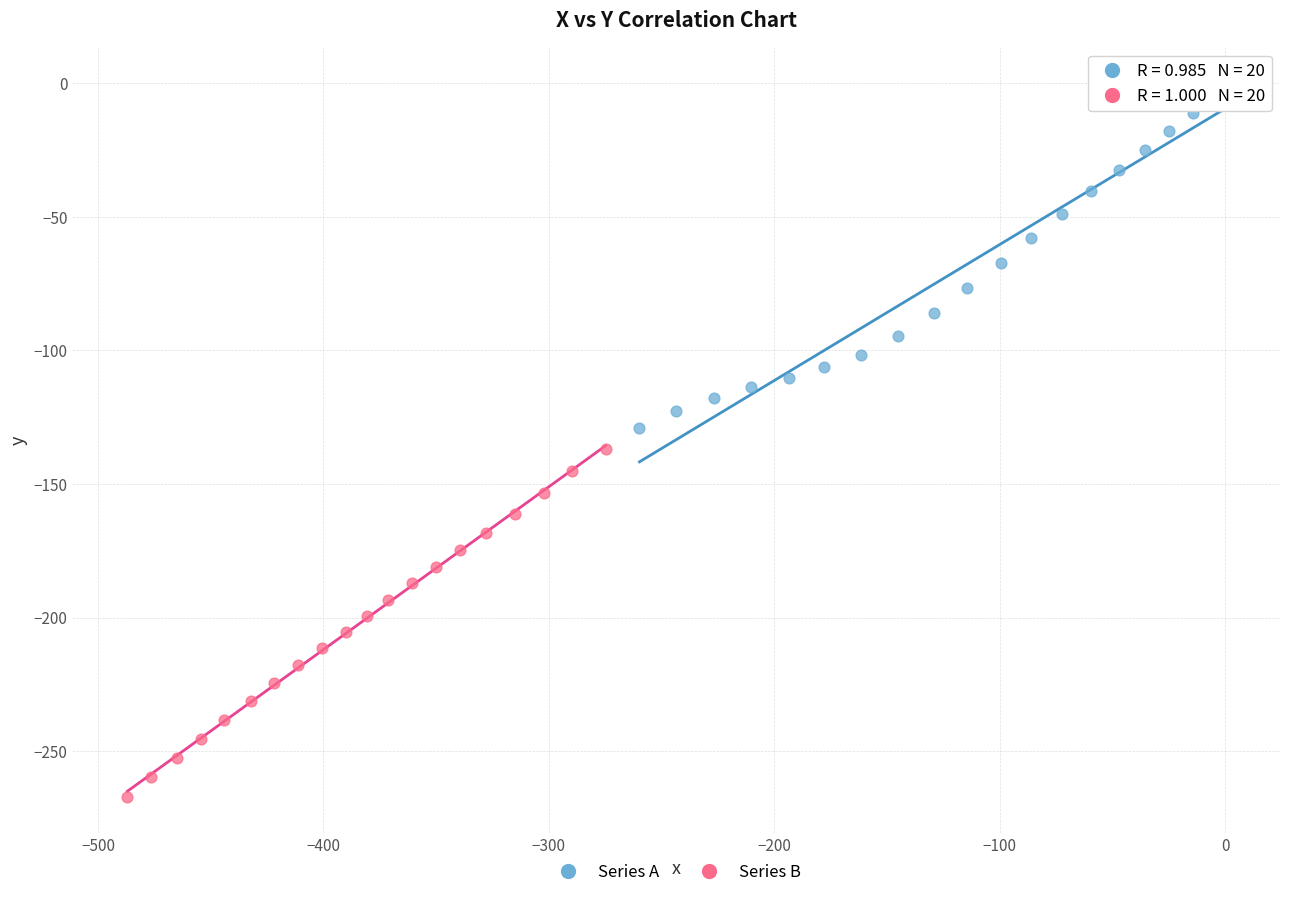

What are all the series names shown in the legend?

Series A, Series B